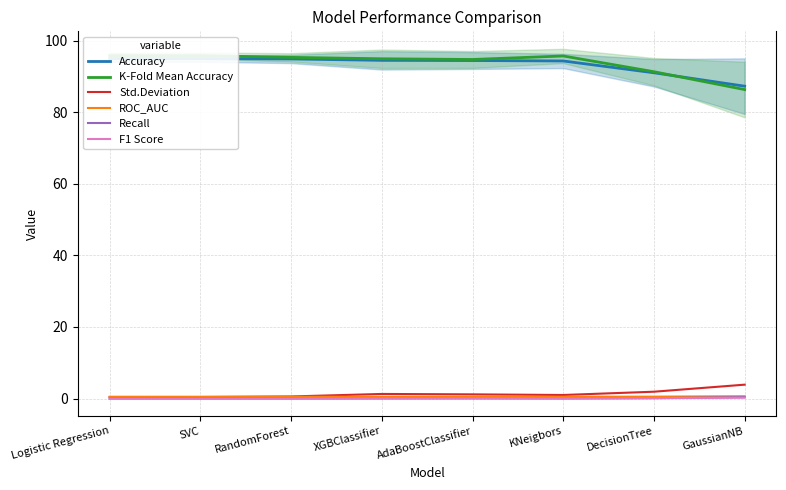

What is the spread (max minus min) of values at Logistic Regression?

95.8